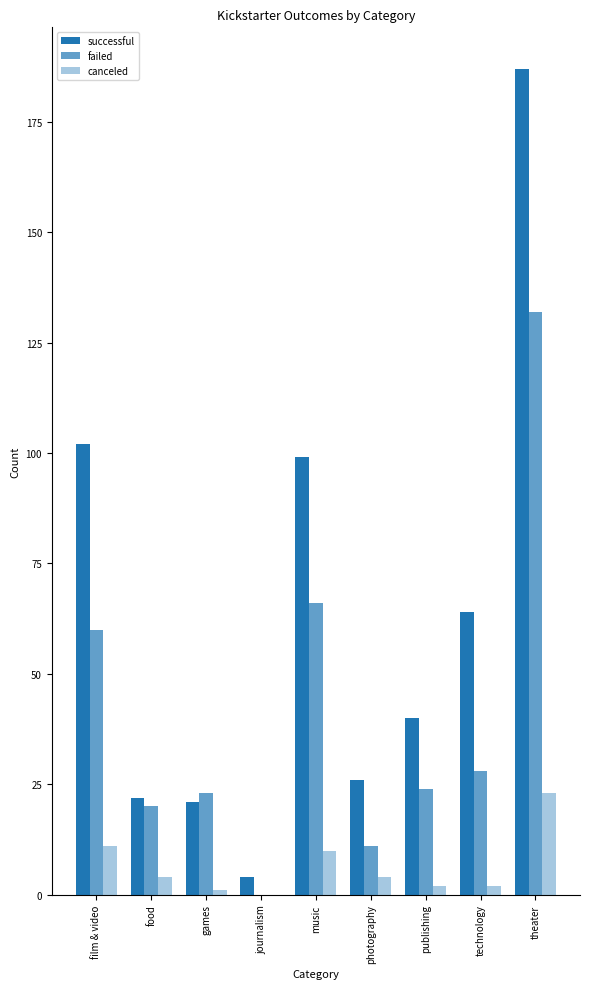

Reading left to right, extract all data points from this chart.

successful: film & video=102	food=22	games=21	journalism=4	music=99	photography=26	publishing=40	technology=64	theater=187
failed: film & video=60	food=20	games=23	journalism=0	music=66	photography=11	publishing=24	technology=28	theater=132
canceled: film & video=11	food=4	games=1	journalism=0	music=10	photography=4	publishing=2	technology=2	theater=23